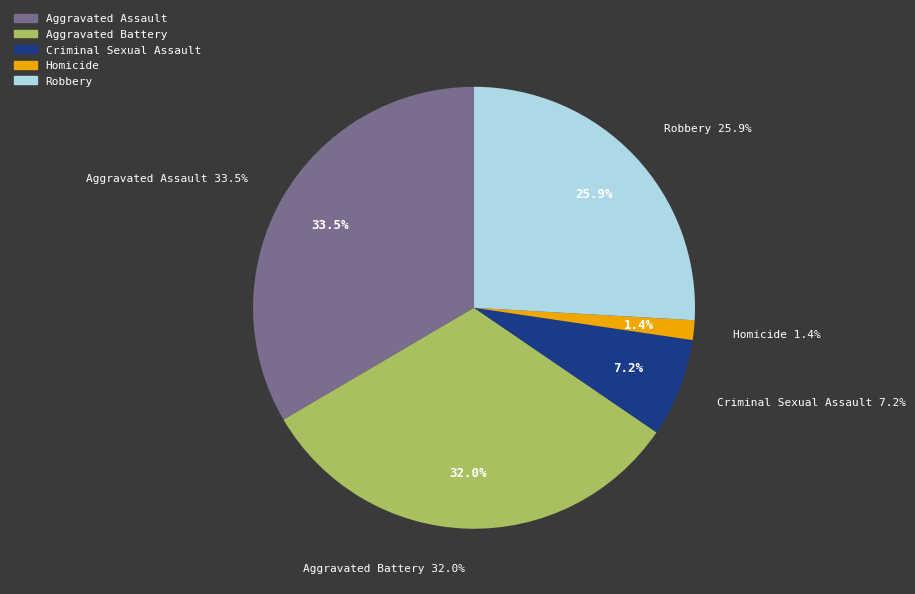

Is it true that Aggravated Assault is 23% of the pie?

False